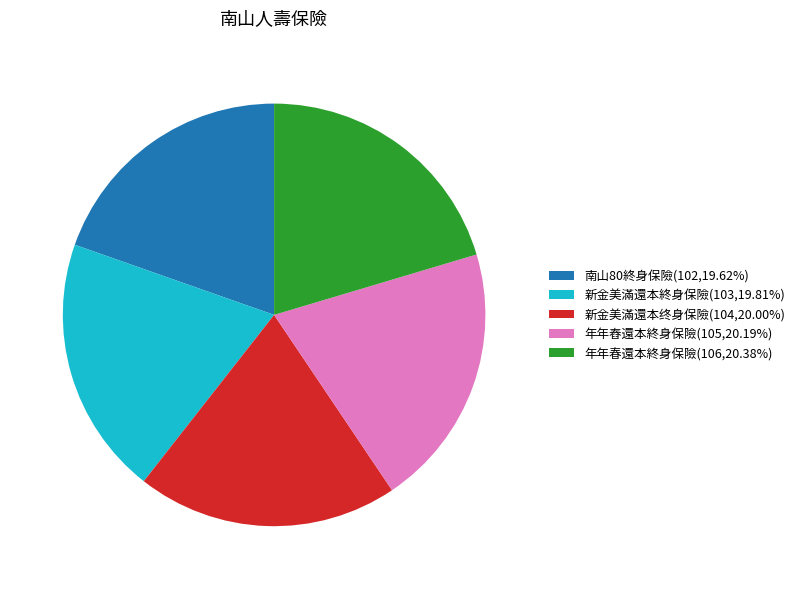

Is it true that 年年春還本終身保險 is 28% of the pie?

False